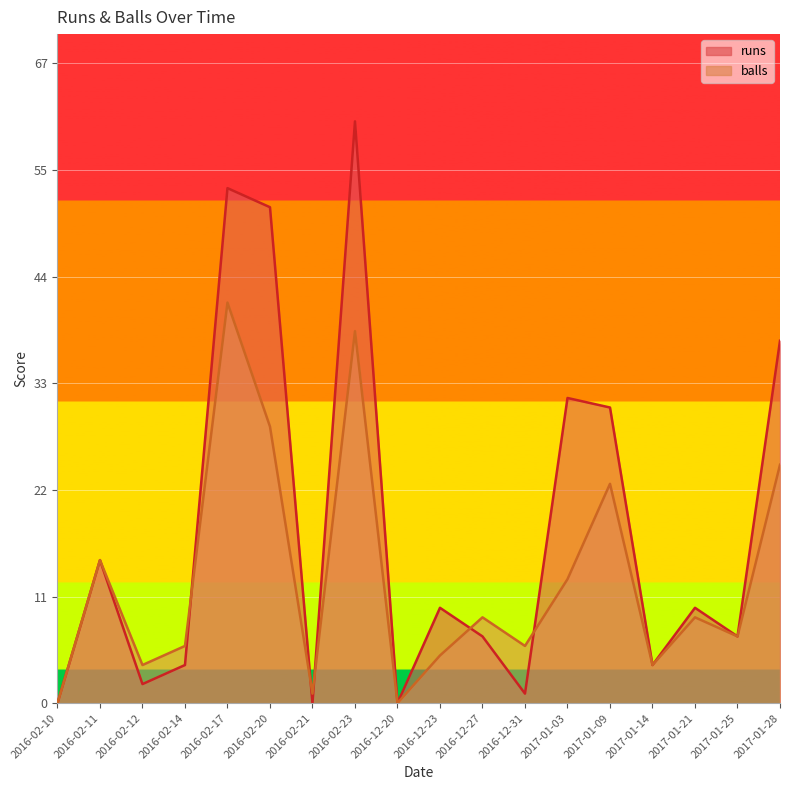

Is the value of runs at 2017-01-09 greater than the value of balls at 2016-12-23?

Yes